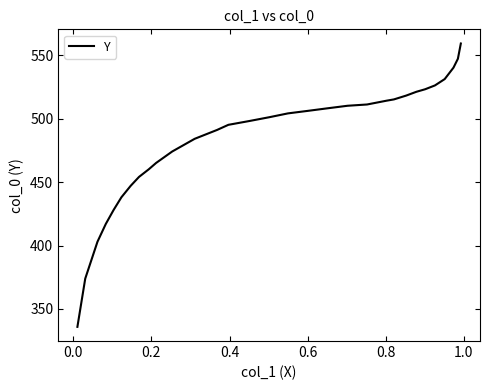

What is the difference between the maximum and second lowest values?

185.5